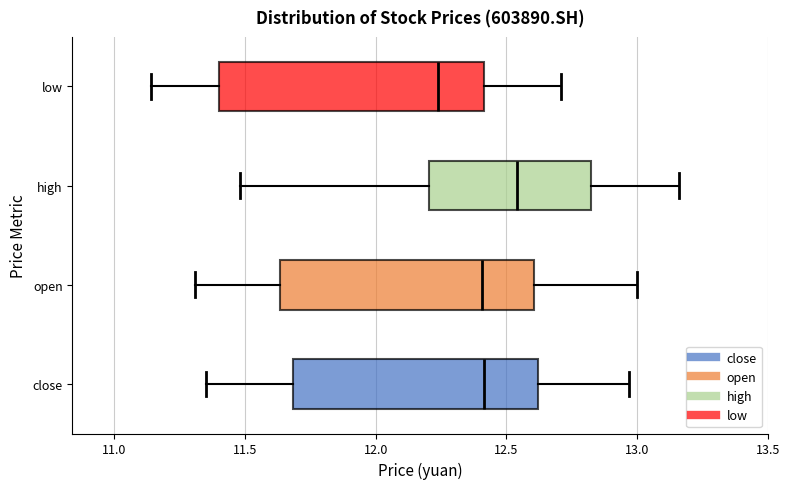

Reading bottom to top, transcribe this box plot: for each box, give where its median line is, the range the box spans, and where its two whiskers end, as read against the x-axis. The values are not printed on the chart, so give them approximately, as read against the axis.

close: median 12.40, box 11.70 to 12.60, whiskers 11.35 to 12.95
open: median 12.40, box 11.65 to 12.60, whiskers 11.30 to 13.00
high: median 12.55, box 12.20 to 12.85, whiskers 11.50 to 13.15
low: median 12.25, box 11.40 to 12.40, whiskers 11.15 to 12.70